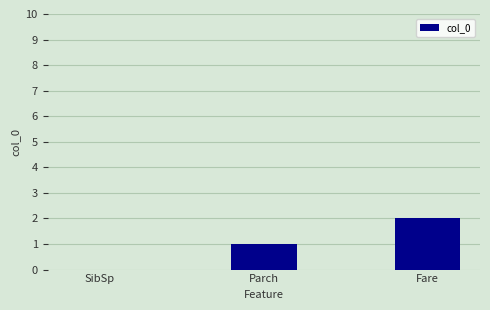

Which category has the highest value across all series?

Fare